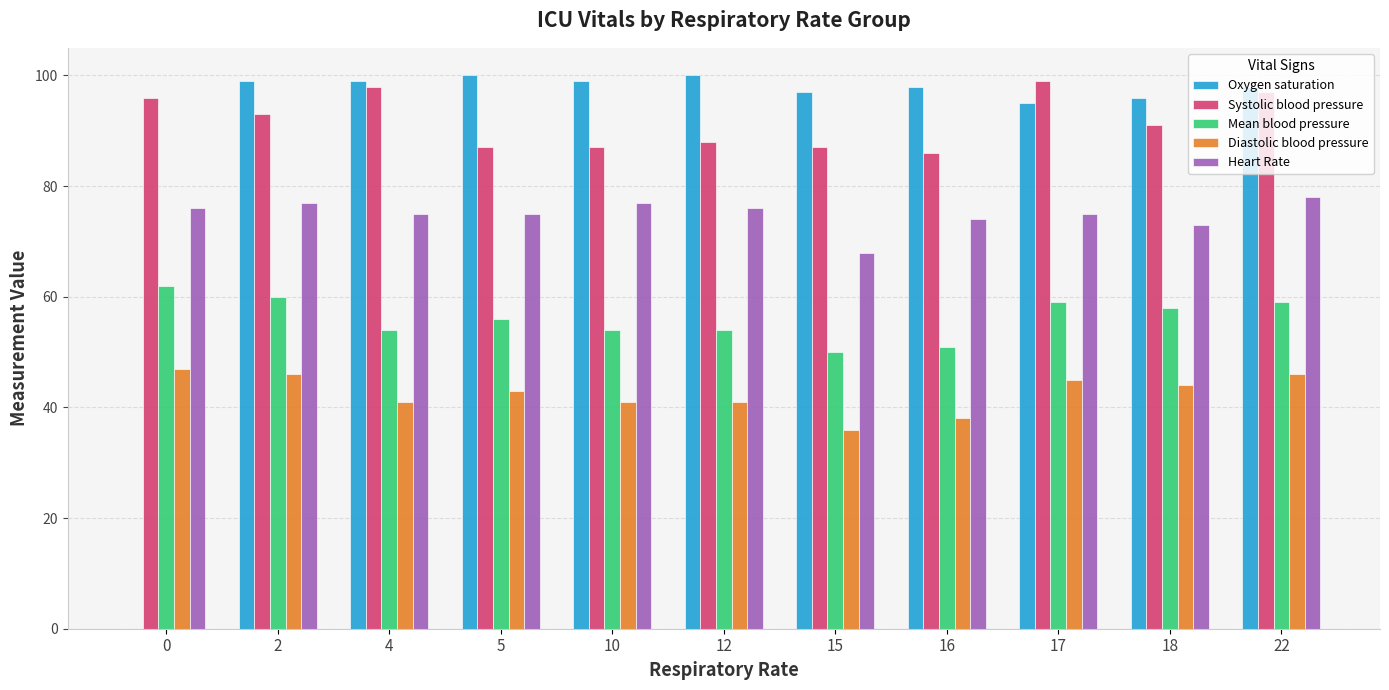

The Heart Rate series shows 77 at 10. True or false?

True